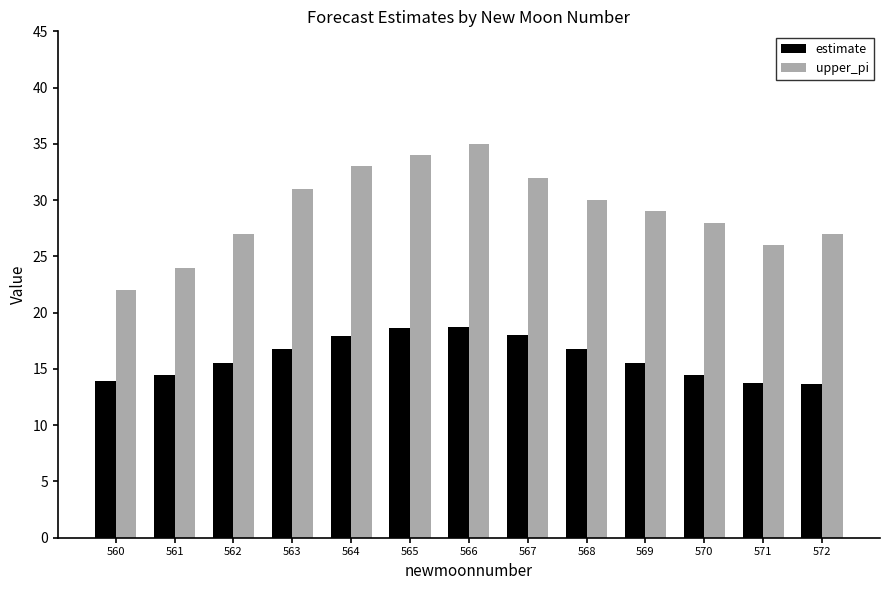

At which category is the sum across all series the highest?

566